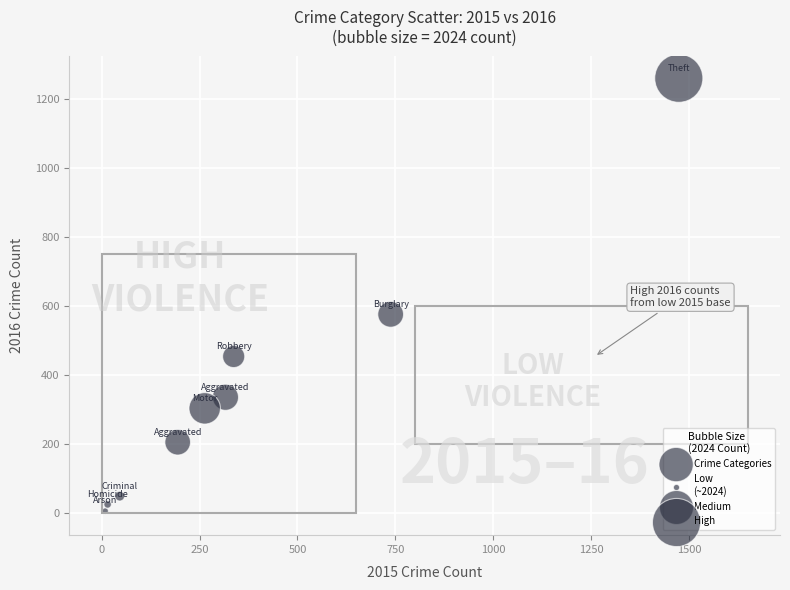

What Y value in the scatter plot is closest to 633?

576